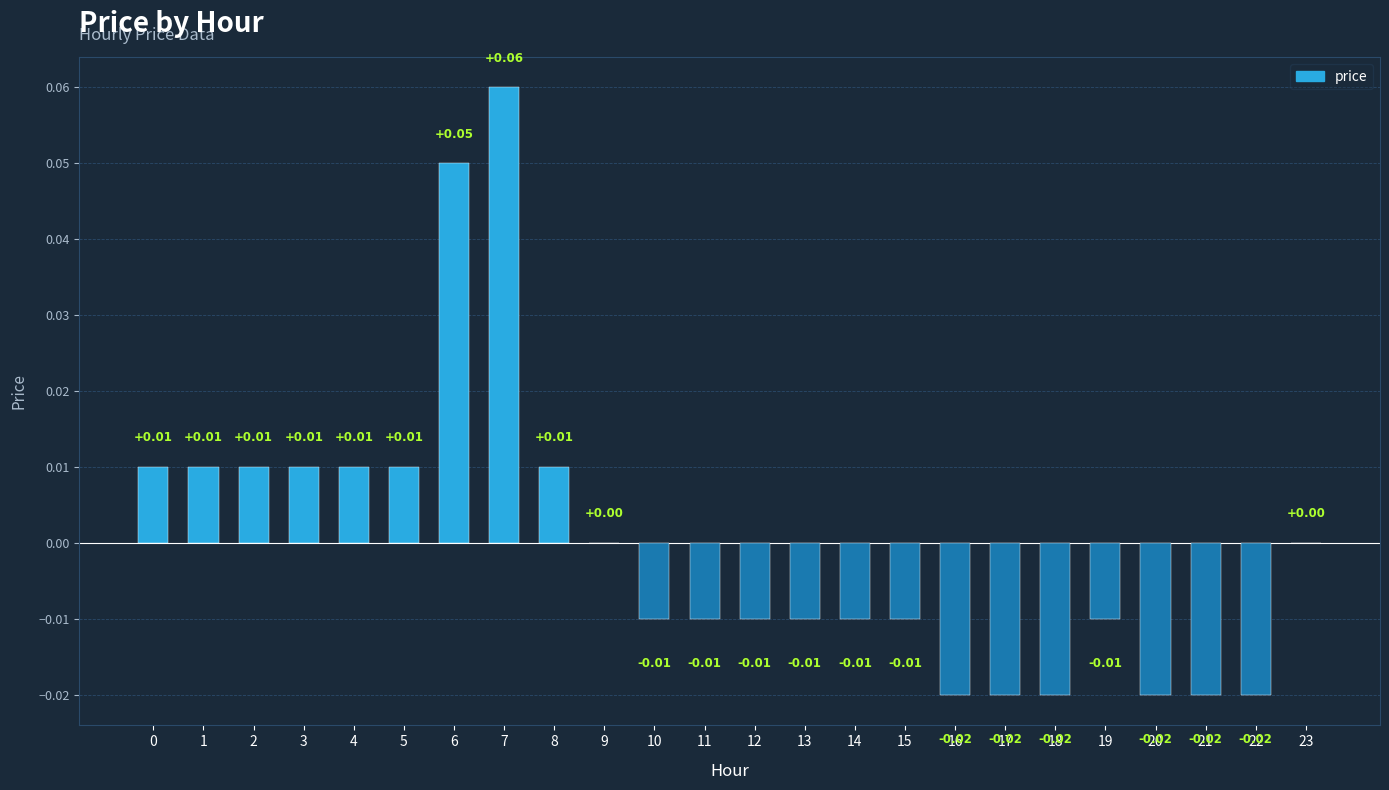

How many categories are shown in the chart?

24